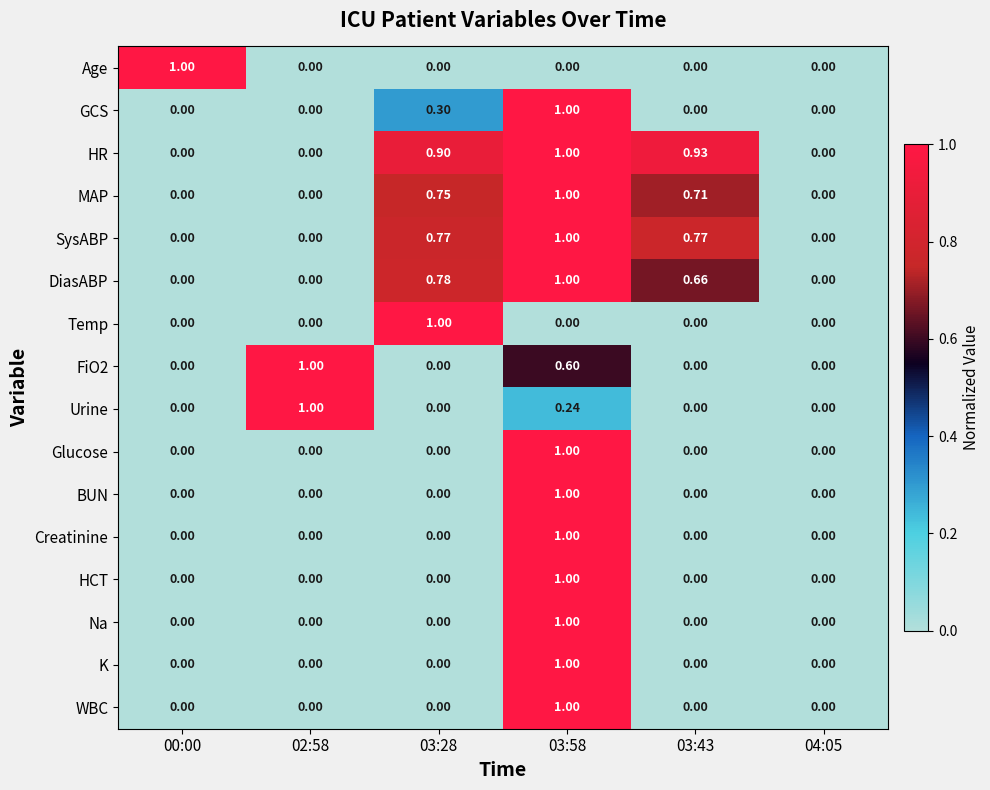

Which series changed the most between 03:28 and 03:43?

Temp